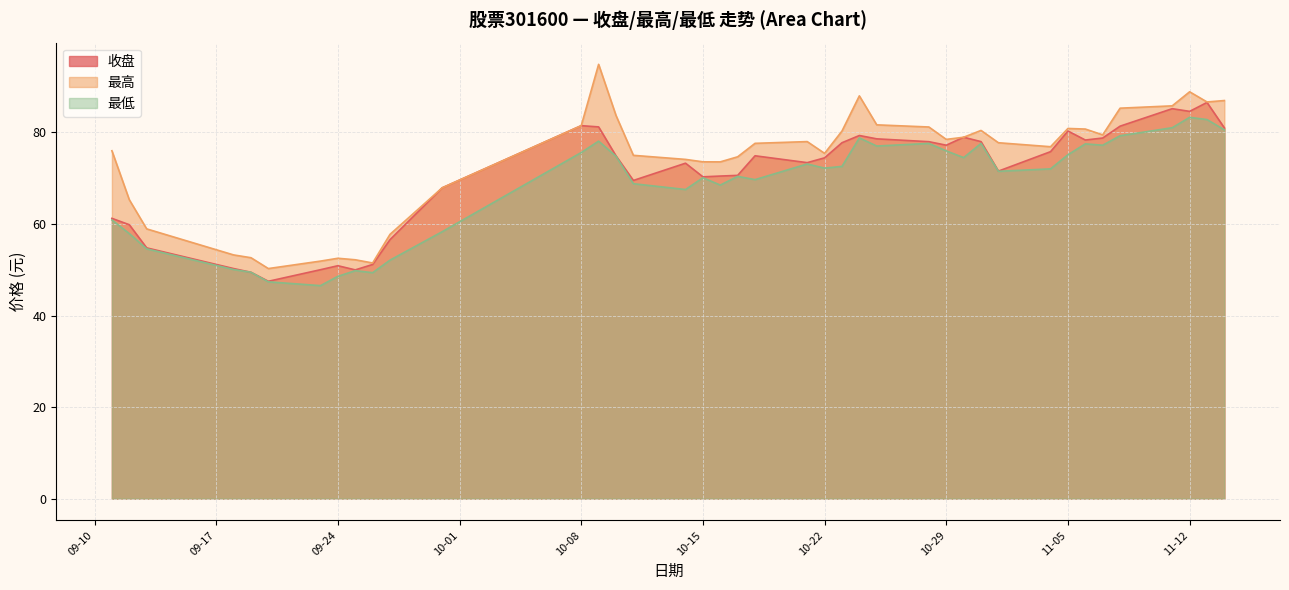

Where does the 最高 series first go above 77?

10-08